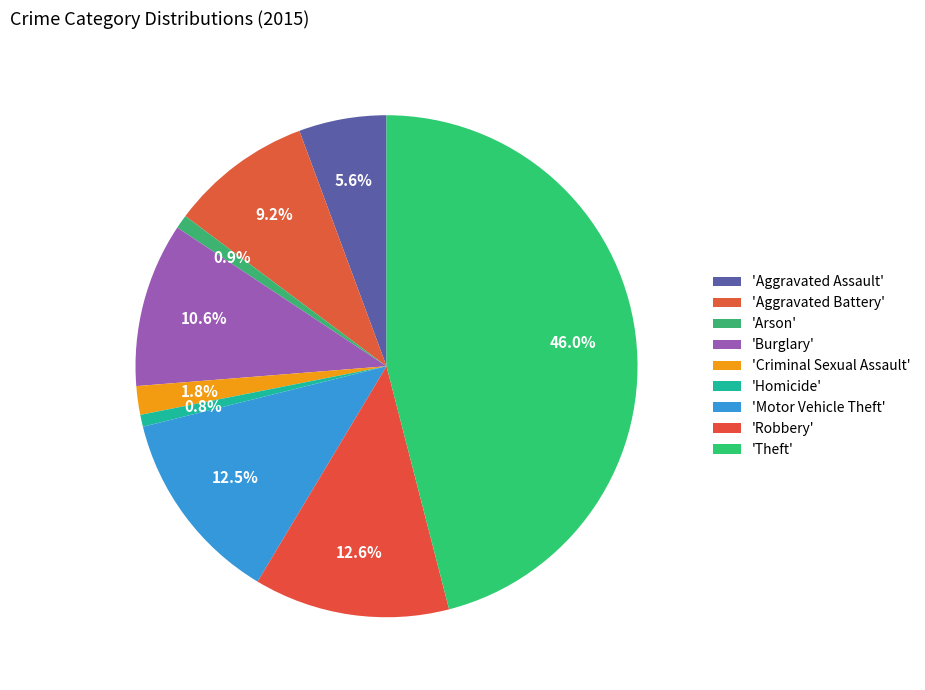

Count the number of slices in the pie.

9